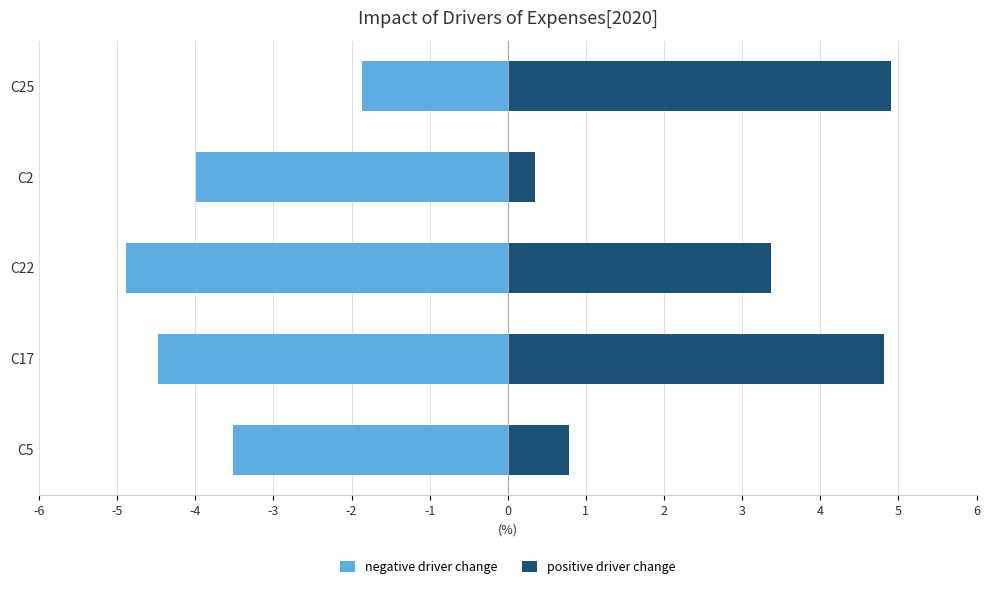

How many values in the negative driver change series are below -3?

4